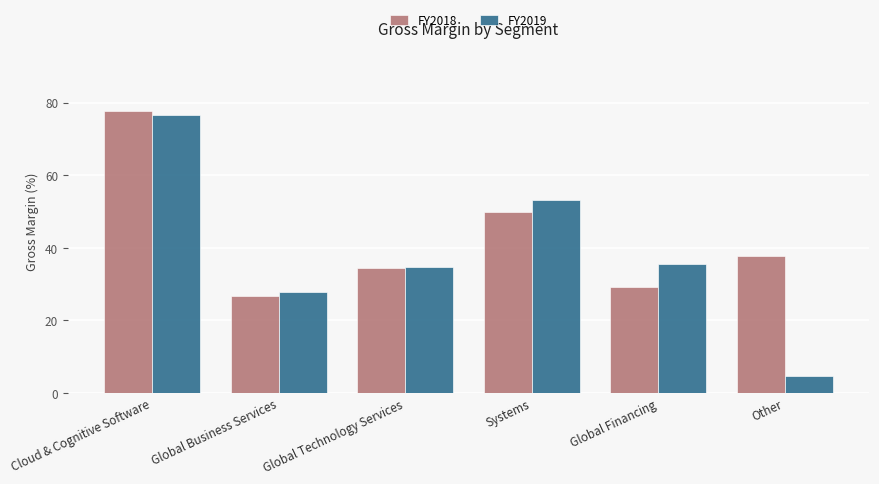

What is the sum of all FY2018 values?

255.5